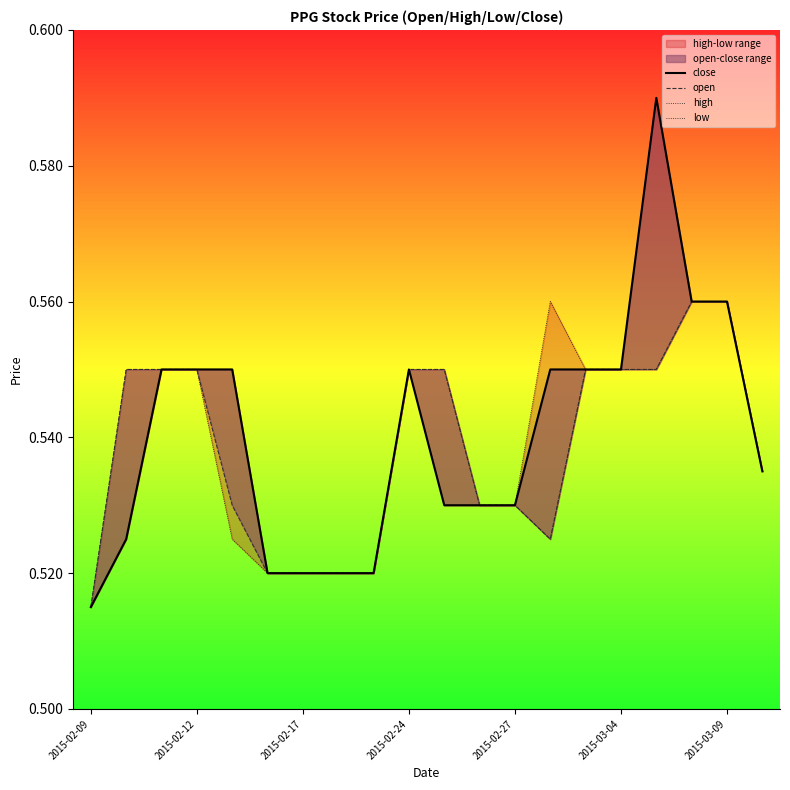

What is the sum of all low values?

10.7